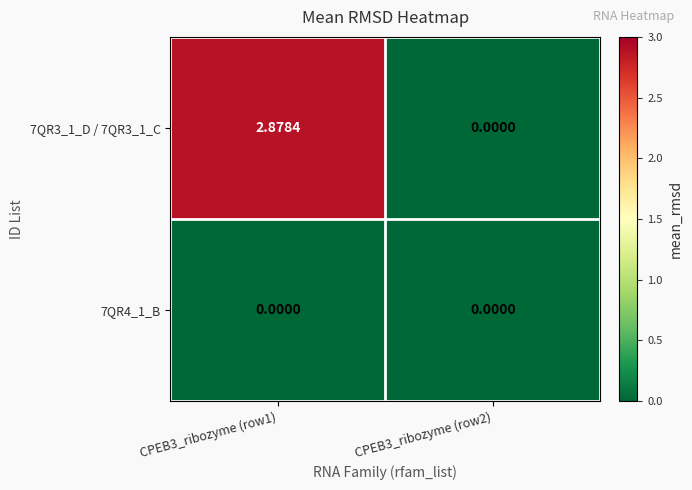

How many data points in 7QR3_1_D / 7QR3_1_C are above 2?

1